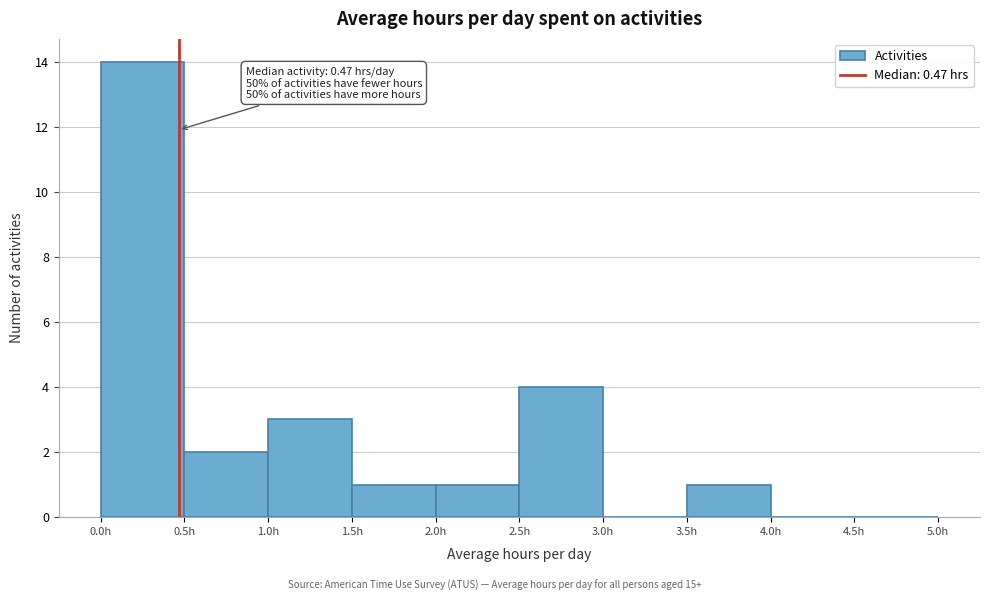

Which range on the x-axis has the tallest bar?

0.0 to 0.5